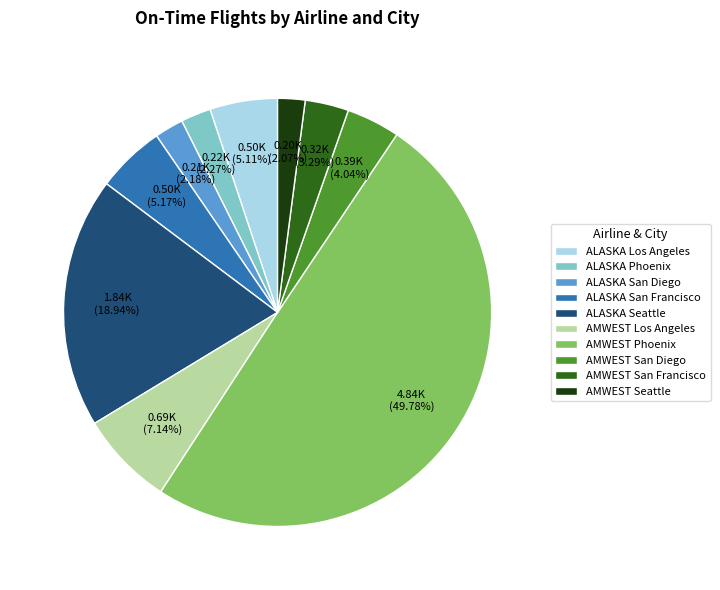

Does AMWEST Seattle represent more than half of the total?

No